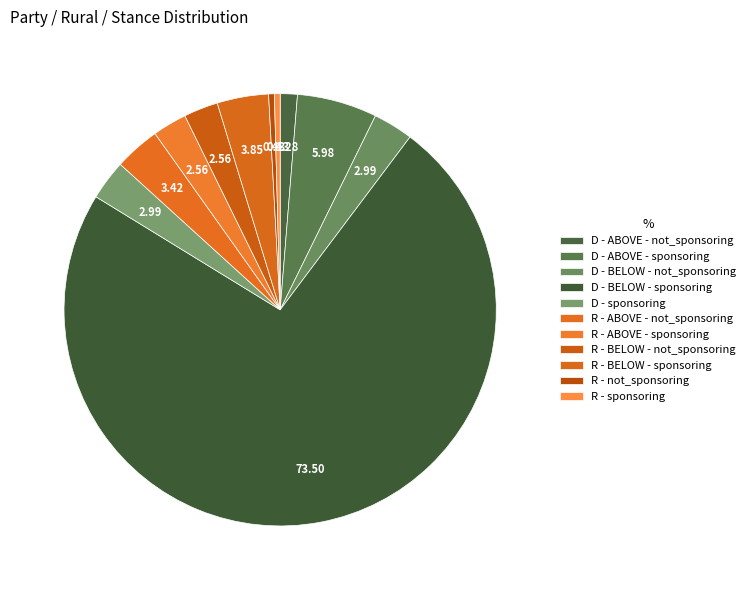

Count the number of slices in the pie.

11